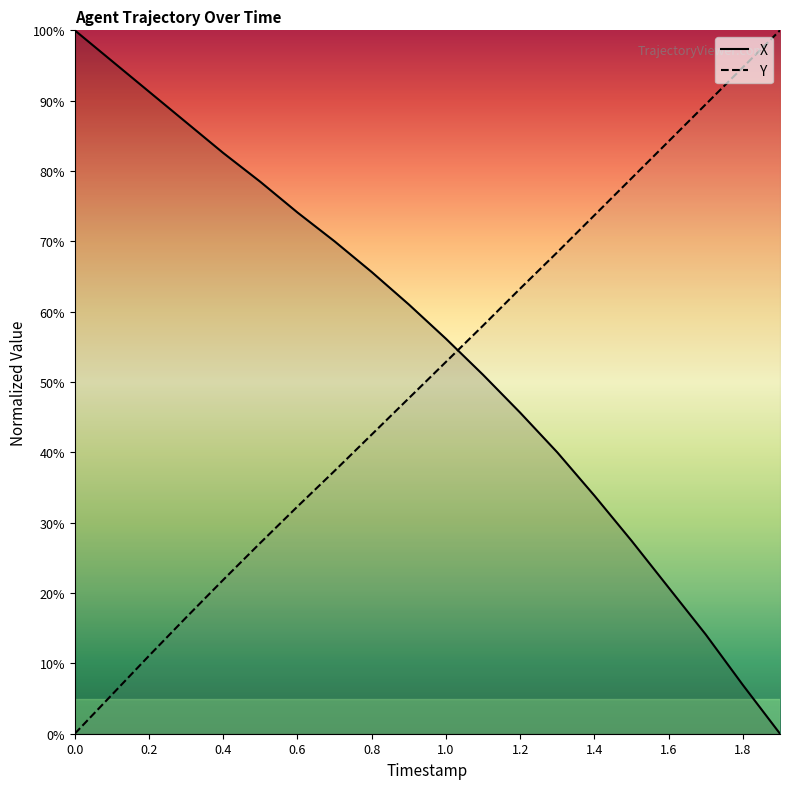

True or false: X has more than 0 interior local peaks.

False